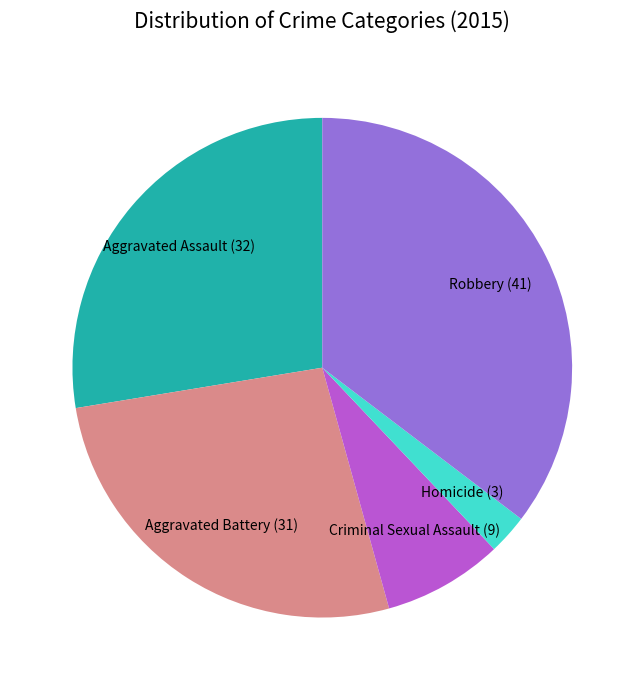

Is there a majority slice in this chart?

No